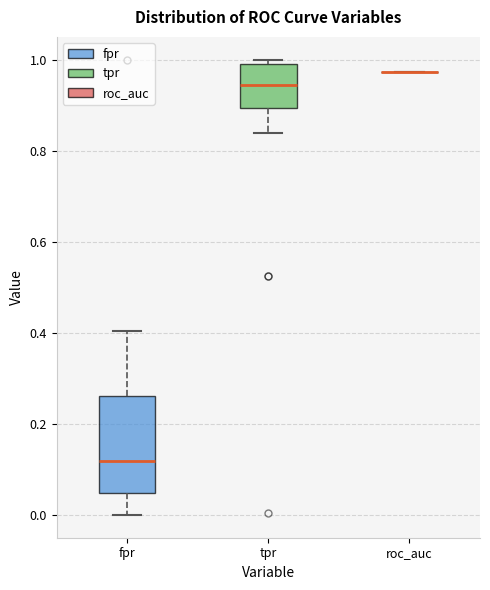

Reading left to right, read every box against the y-axis: the position of its median line, the range the box covers, and the ends of its whiskers. The values are not printed on the chart, so give them approximately, as read against the axis.

fpr: median 0.12, box 0.04 to 0.26, whiskers 0.00 to 0.40
tpr: median 0.94, box 0.90 to 0.98, whiskers 0.84 to 1.00
roc_auc: box collapsed to a line at 0.98, whiskers 0.98 to 0.98